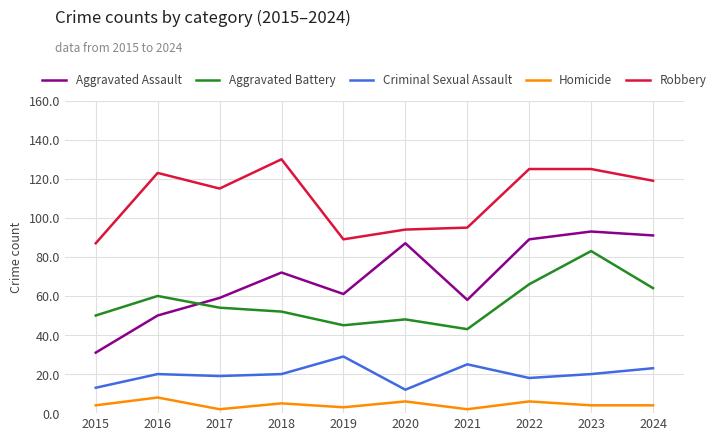

True or false: Robbery has a value of 141 at 2021.

False